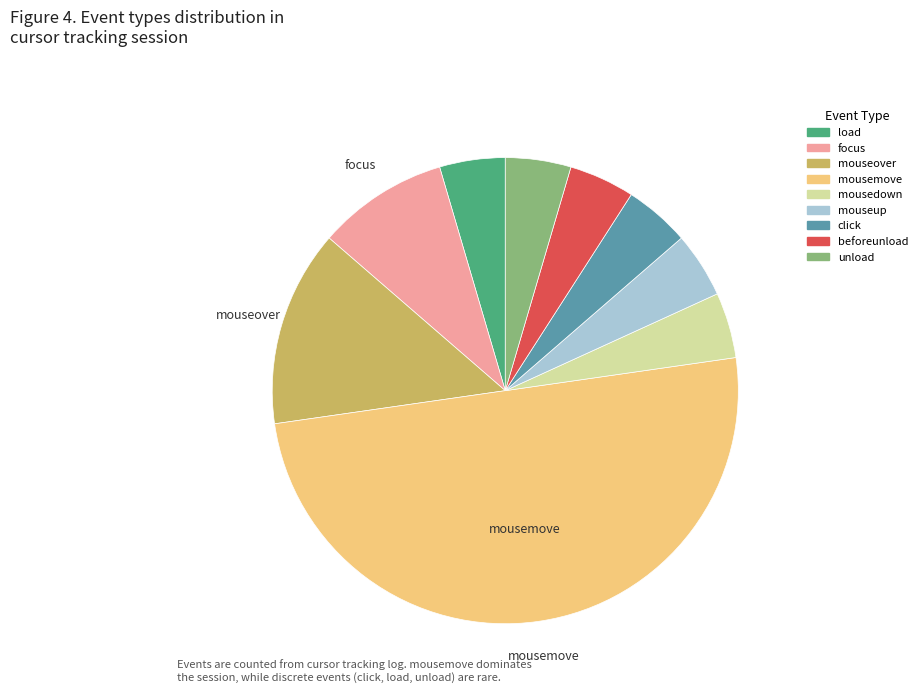

Does mousedown represent more than half of the total?

No